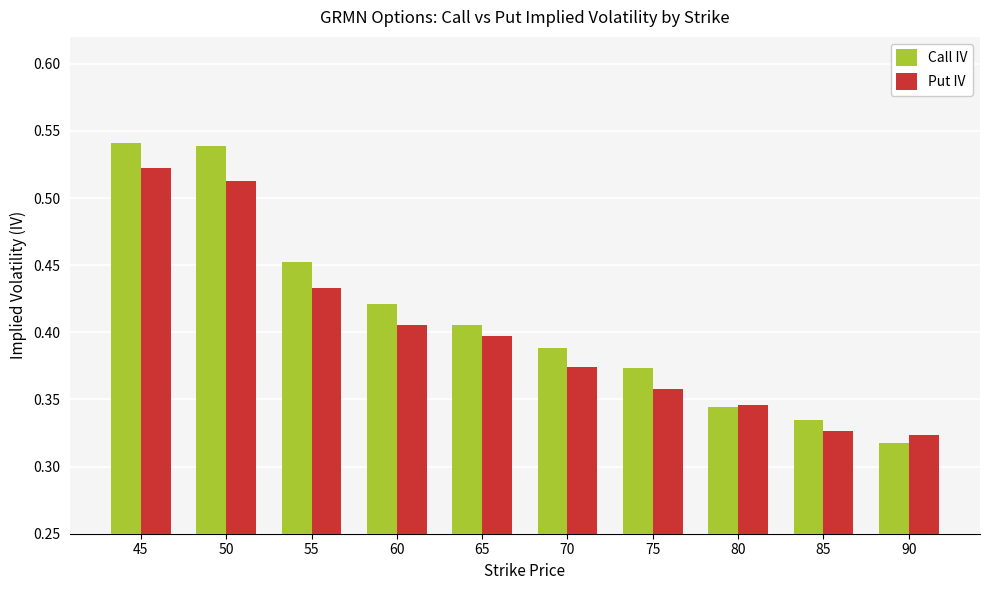

At which label does Put IV reach its minimum?

90